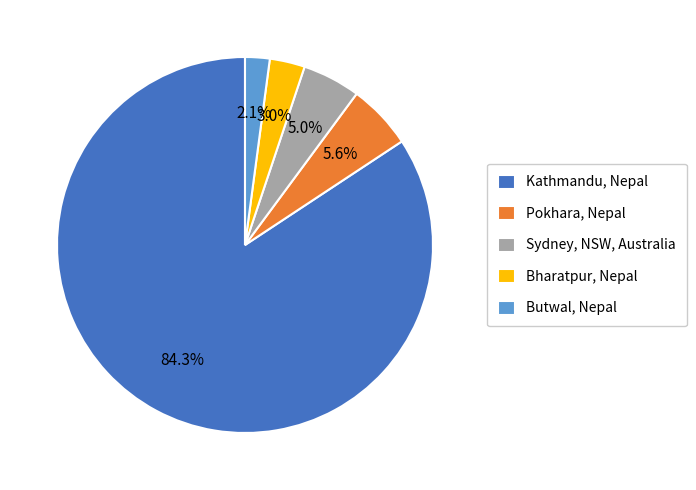

To the nearest percent, what portion does Bharatpur, Nepal represent?

3%